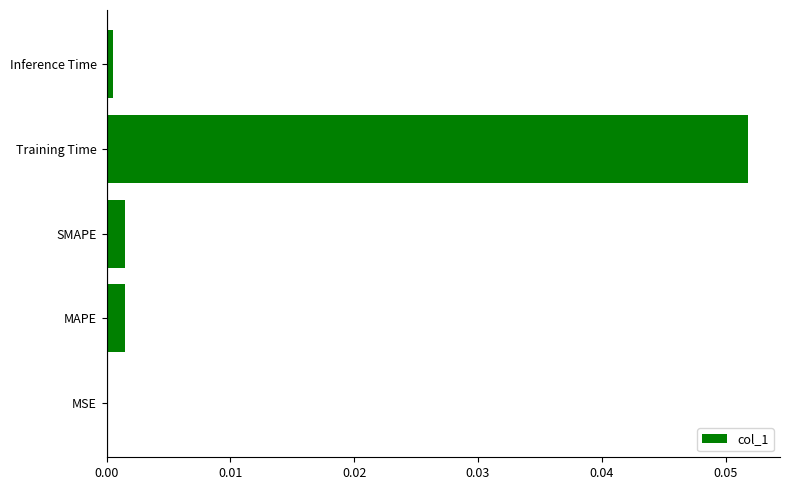

The chart shows a value of 0.0 at MAPE. True or false?

True